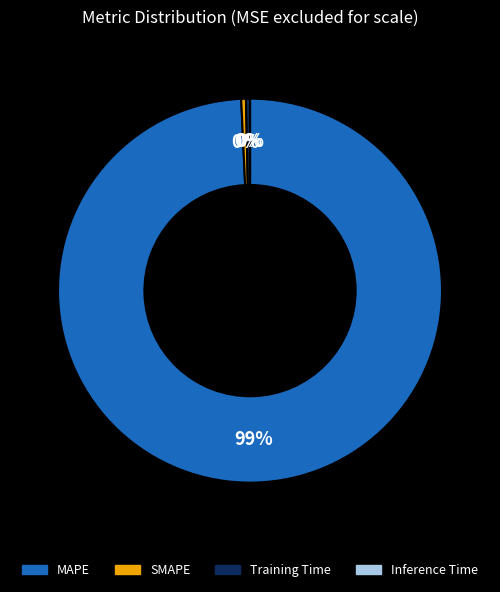

True or false: MAPE accounts for 89% of the total.

False